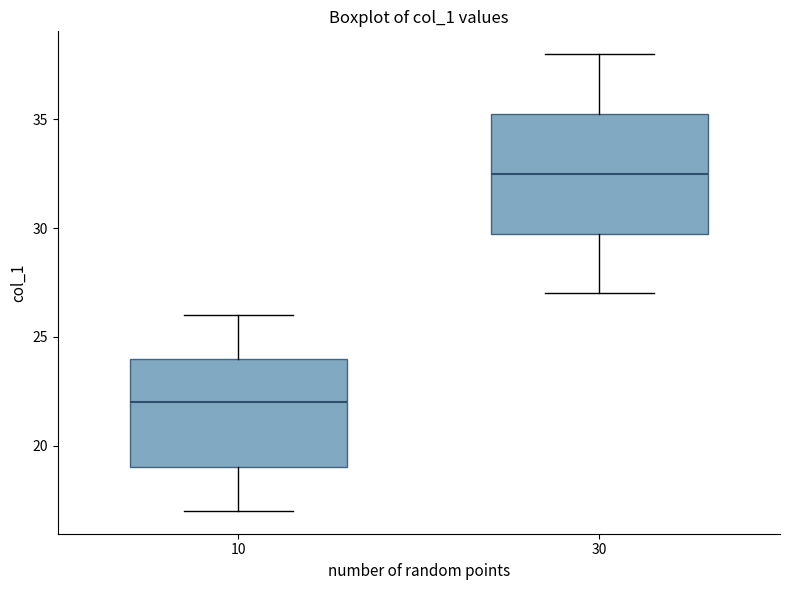

Which box's median line is the highest?

30